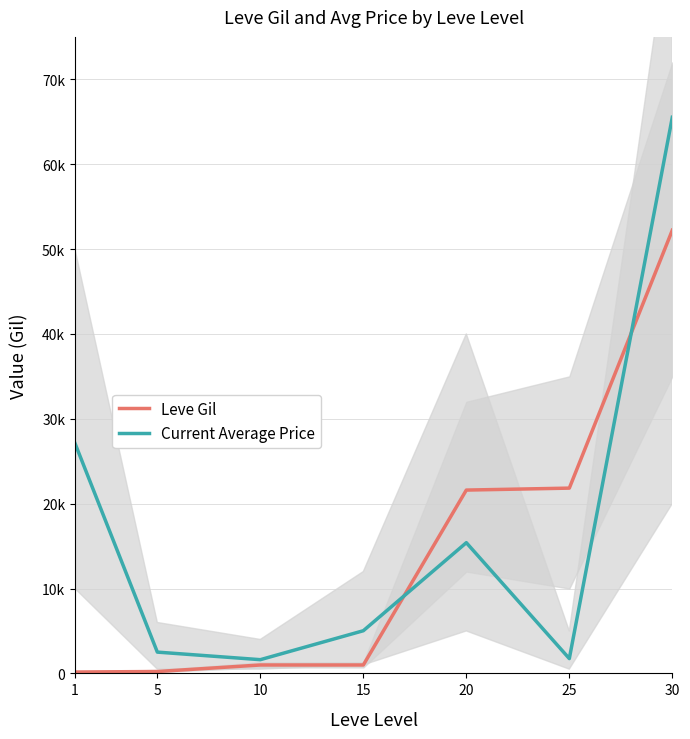

Where is the first local minimum for Current Average Price?

10